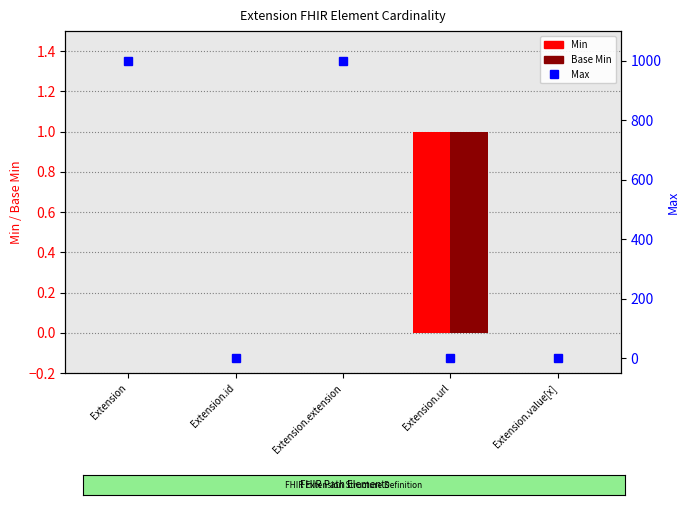

What is the difference between the maximum and minimum values in the Base Min series?

1